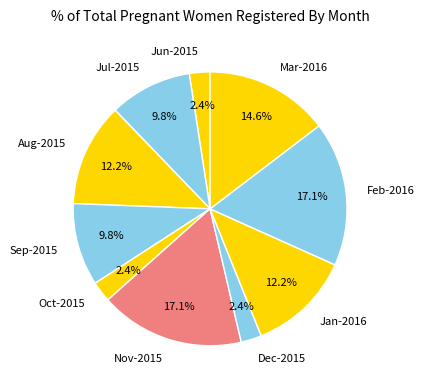

Approximately how many times larger is the value at Sep-2015 compared to Nov-2015?

0.6